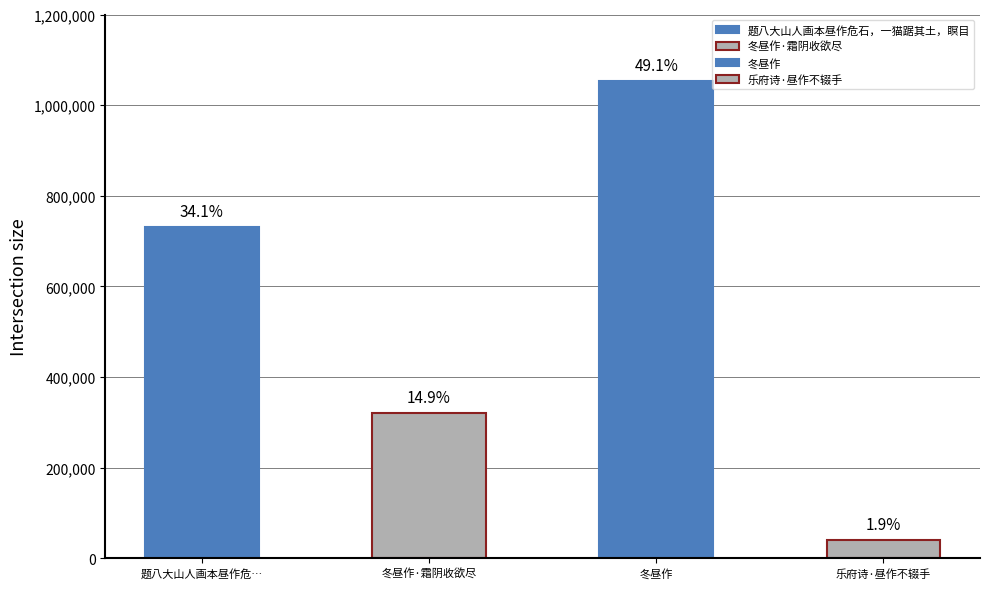

What is the value of the 3rd bar from the left?

1054043